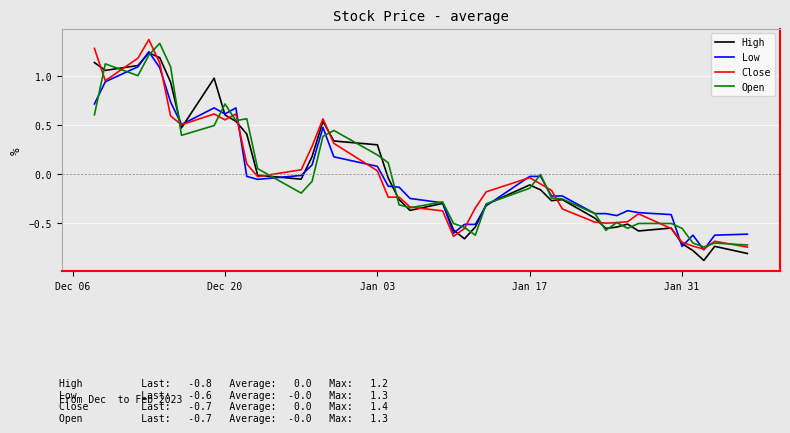

What is the smallest value displayed?

-0.9